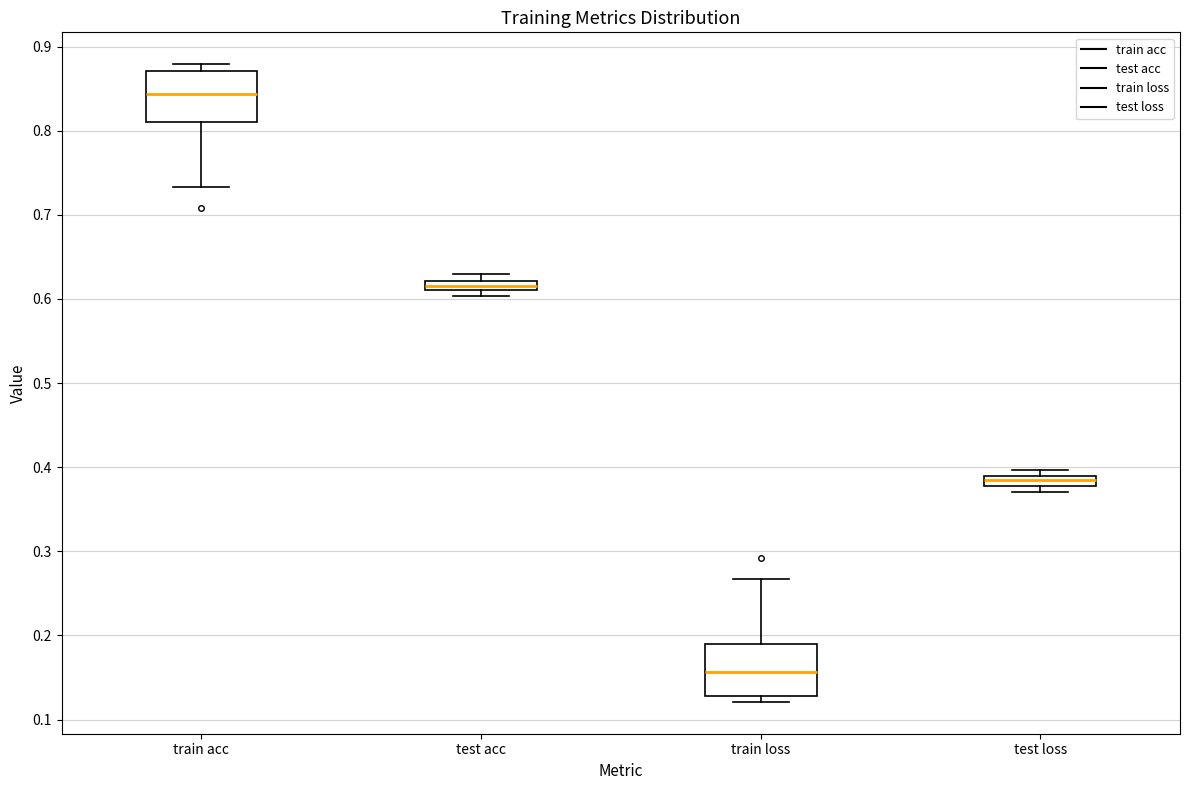

Where is the lower edge of the box for test acc on the y-axis? The values are not printed on the chart, so give them approximately, as read against the axis.

0.61